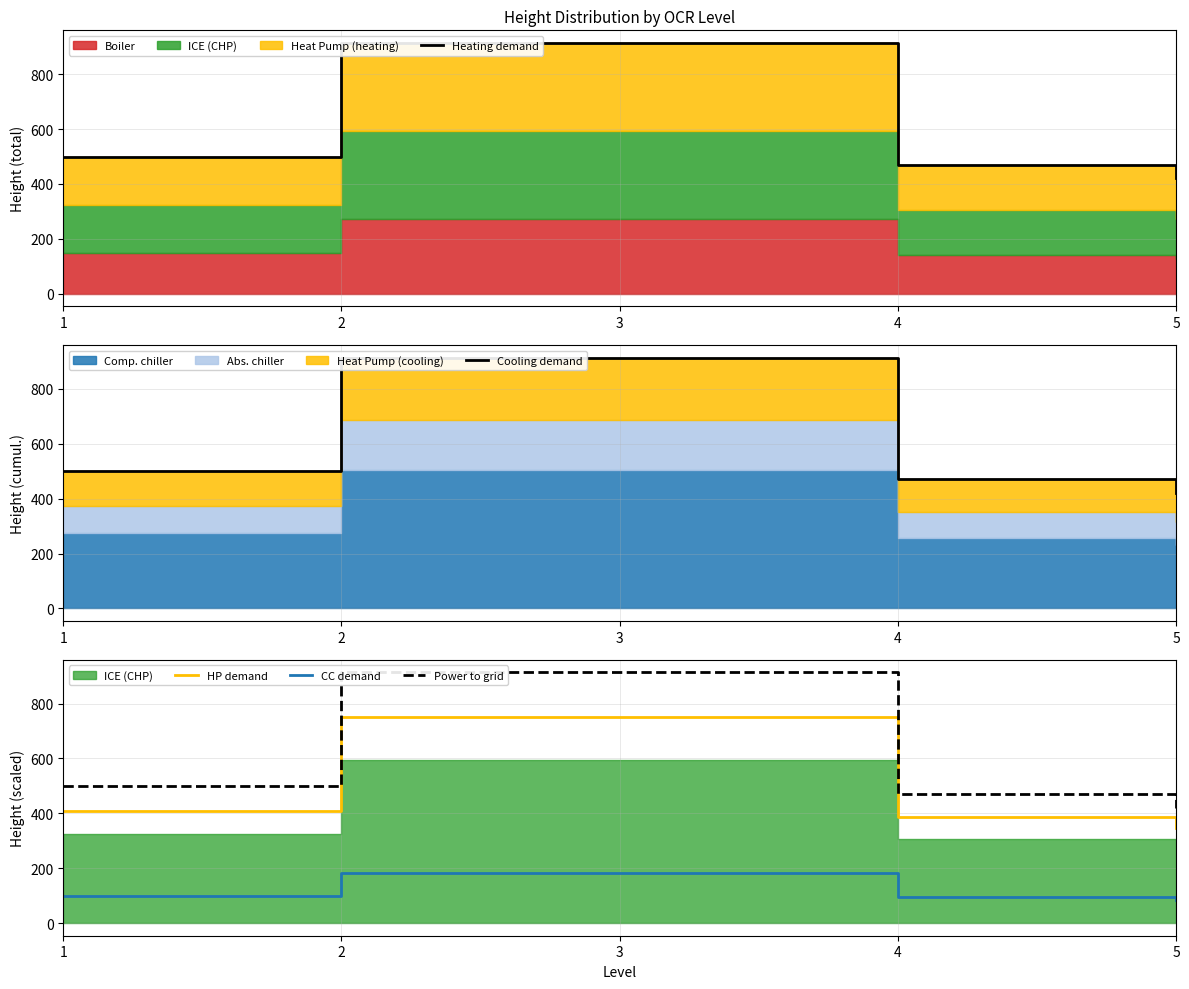

True or false: Heating demand and HP demand cross at least once.

False